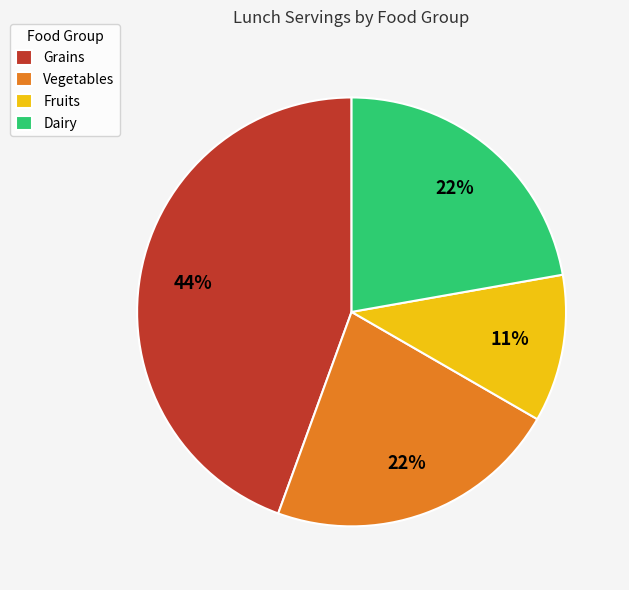

Is the sum of Grains and Fruits greater than half?

Yes